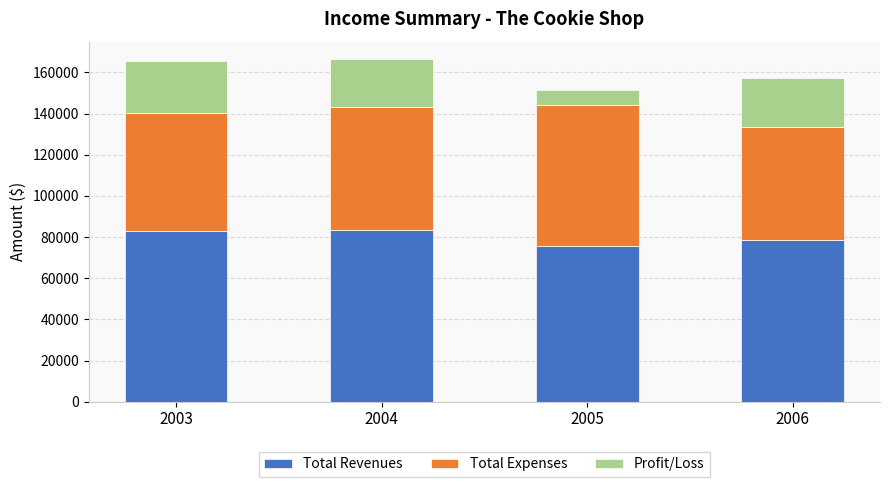

What is the average value of the Total Revenues series?

80086